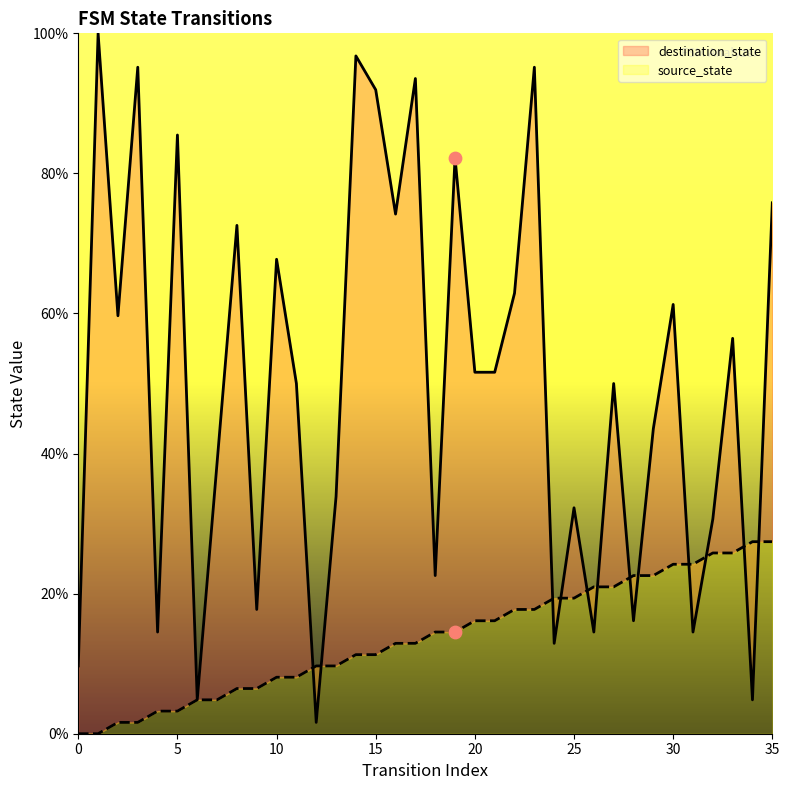

What are all the series names shown in the legend?

source_state, destination_state